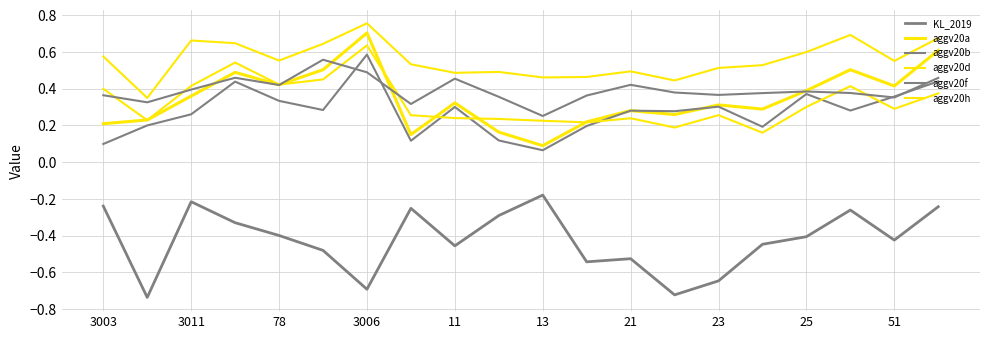

What is the difference between the maximum and minimum values in the KL_2019 series?

0.6